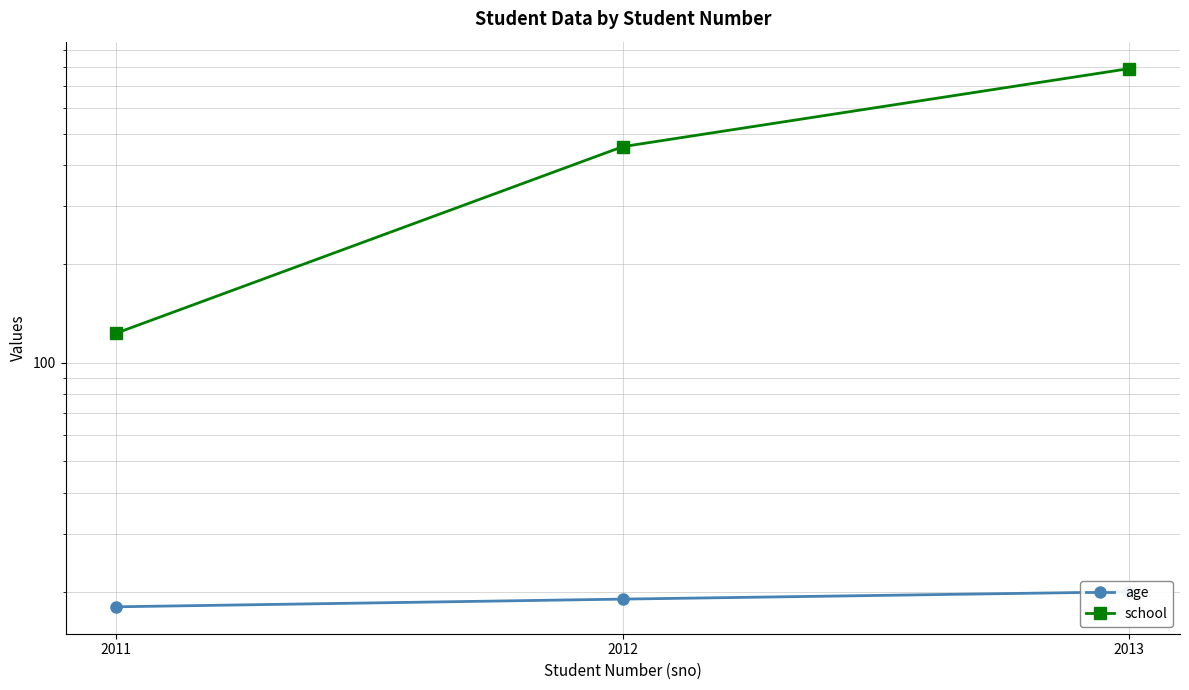

What is the highest value of the age series?

20